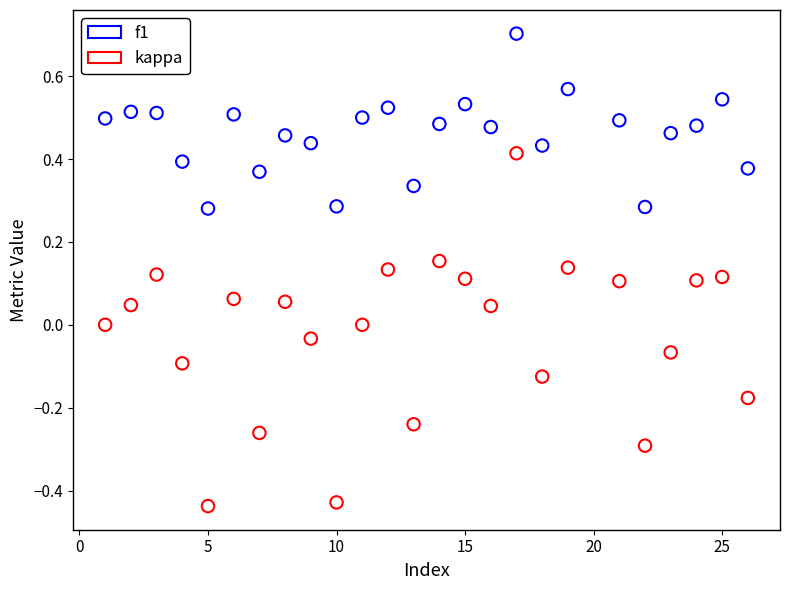

What are all the series names shown in the legend?

f1, kappa